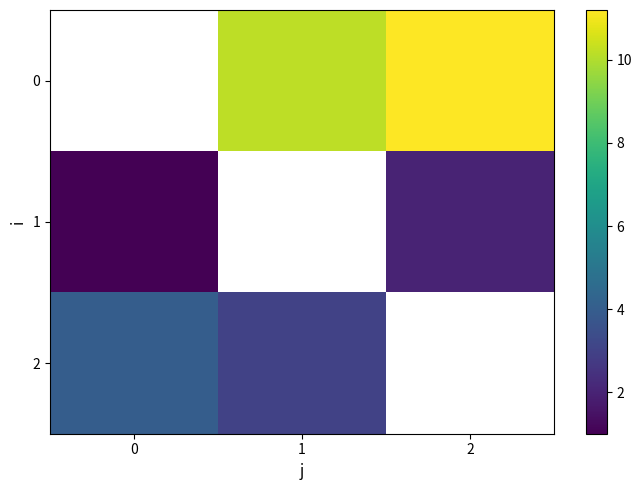

At which category does the chart reach its peak across all series?

2